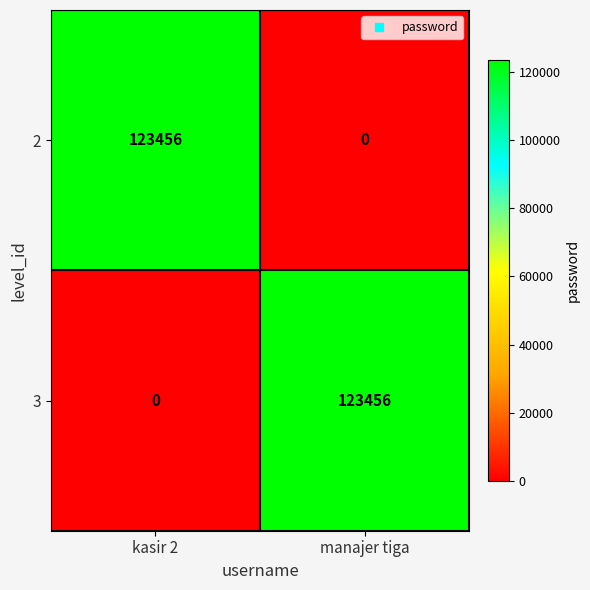

What is the maximum value shown in the chart?

123456